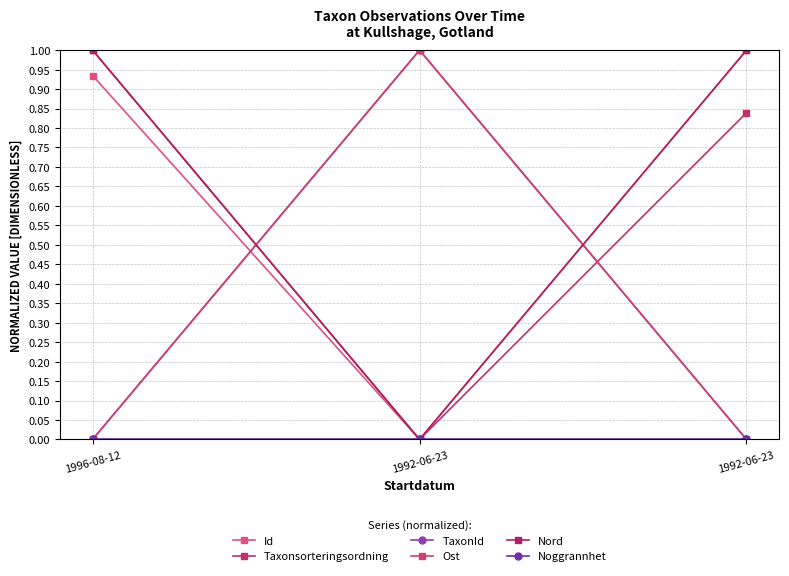

How many distinct data groups are displayed?

6